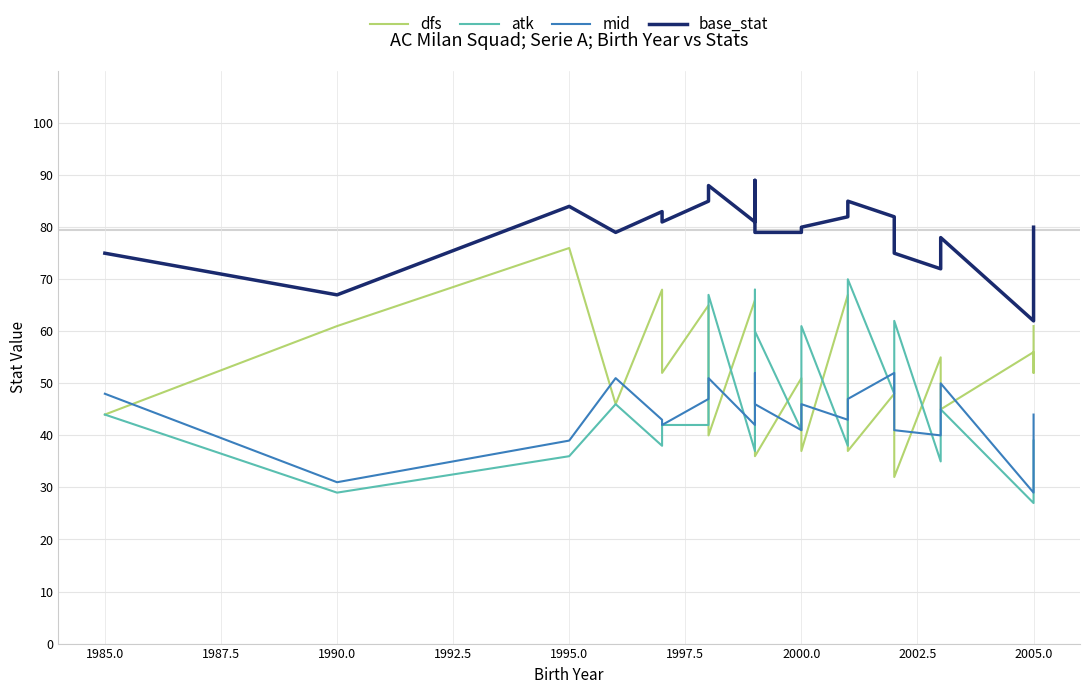

True or false: mid and atk cross at least once.

True